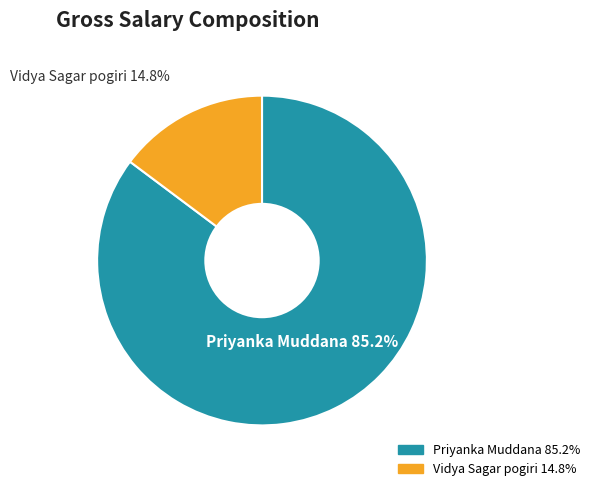

To the nearest percent, what percentage of the pie is Vidya Sagar pogiri?

15%